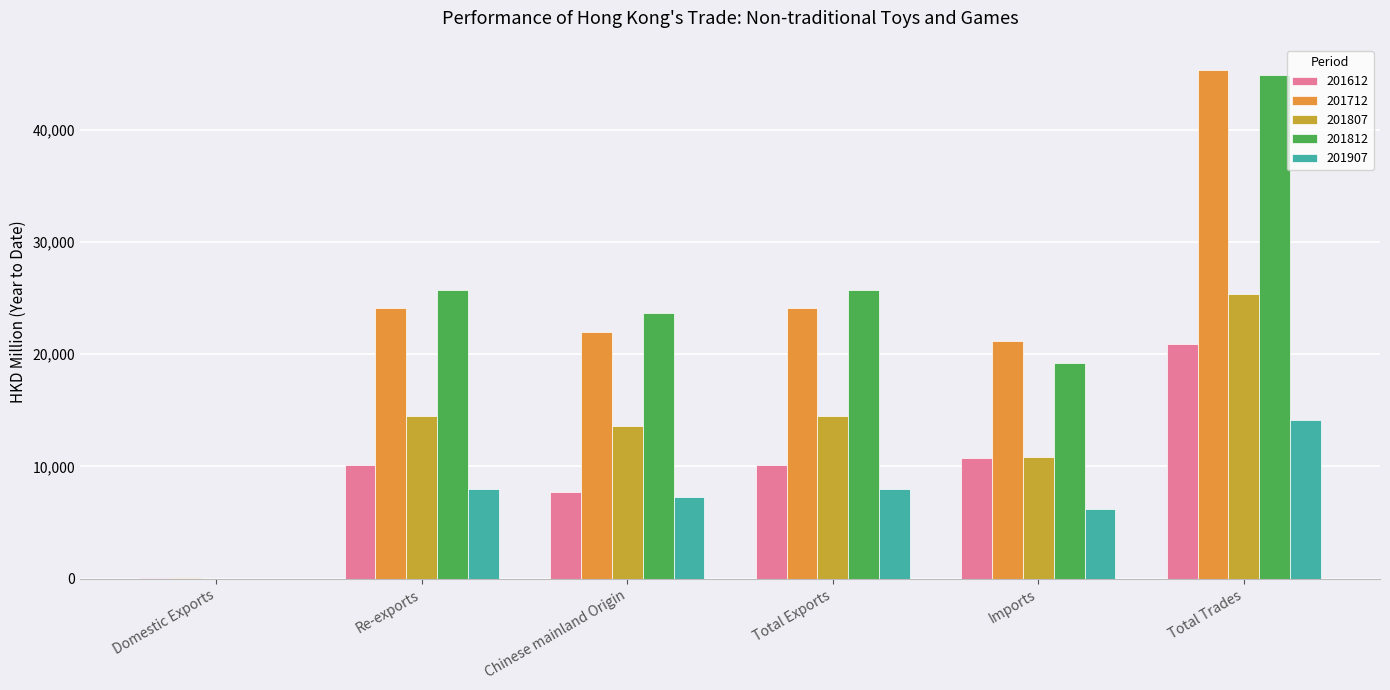

How many series are shown in this chart?

5